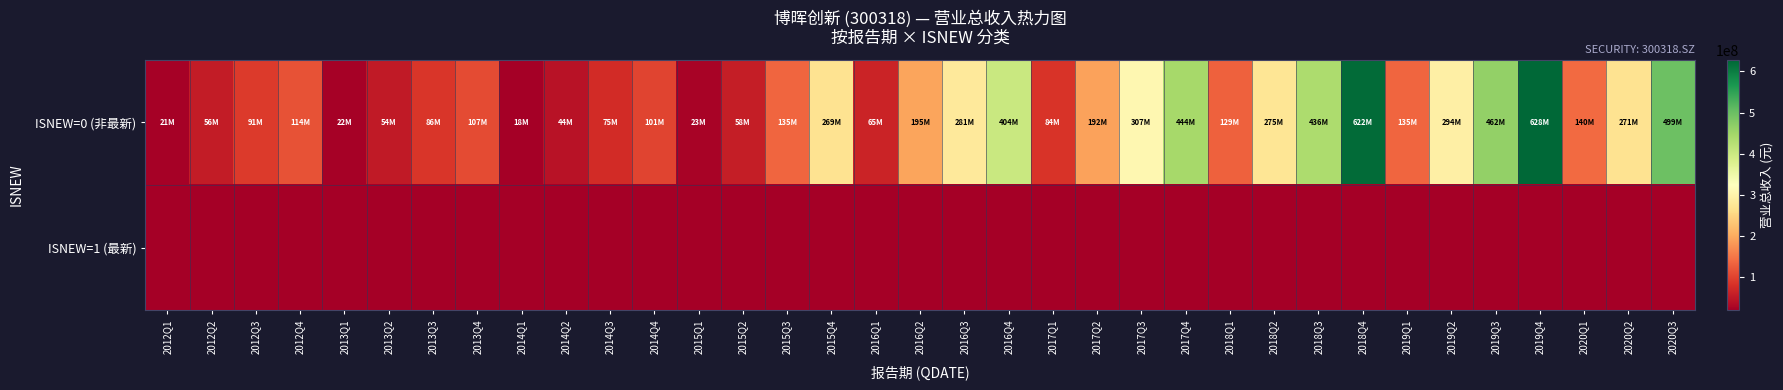

Reading right to left, extract all data points from this chart.

ISNEW=0 (非最新): 2020Q3=498739559.6	2020Q2=270777705.4	2020Q1=139506502.8	2019Q4=628340031.1	2019Q3=461741318.1	2019Q2=293961086.8	2019Q1=134580507.9	2018Q4=622093848.0	2018Q3=435630123.0	2018Q2=275387178.8	2018Q1=128637899.7	2017Q4=443754419.4	2017Q3=306877411.8	2017Q2=191716177.9	2017Q1=83520656.1	2016Q4=404048600.2	2016Q3=280814310.4	2016Q2=194552008.0	2016Q1=64901123.5	2015Q4=268846009.6	2015Q3=134652571.4	2015Q2=57602917.4	2015Q1=23475685.9	2014Q4=100969495.4	2014Q3=74837423.2	2014Q2=44002936.3	2014Q1=18310078.9	2013Q4=106870485.7	2013Q3=85589227.3	2013Q2=53979364.8	2013Q1=21750760.0	2012Q4=113760681.8	2012Q3=91325036.7	2012Q2=55687262.3	2012Q1=21111562.8
ISNEW=1 (最新): 2020Q3=0.0	2020Q2=0.0	2020Q1=0.0	2019Q4=0.0	2019Q3=0.0	2019Q2=0.0	2019Q1=0.0	2018Q4=0.0	2018Q3=0.0	2018Q2=0.0	2018Q1=0.0	2017Q4=0.0	2017Q3=0.0	2017Q2=0.0	2017Q1=0.0	2016Q4=0.0	2016Q3=0.0	2016Q2=0.0	2016Q1=0.0	2015Q4=0.0	2015Q3=0.0	2015Q2=0.0	2015Q1=0.0	2014Q4=0.0	2014Q3=0.0	2014Q2=0.0	2014Q1=0.0	2013Q4=0.0	2013Q3=0.0	2013Q2=0.0	2013Q1=0.0	2012Q4=0.0	2012Q3=0.0	2012Q2=0.0	2012Q1=0.0